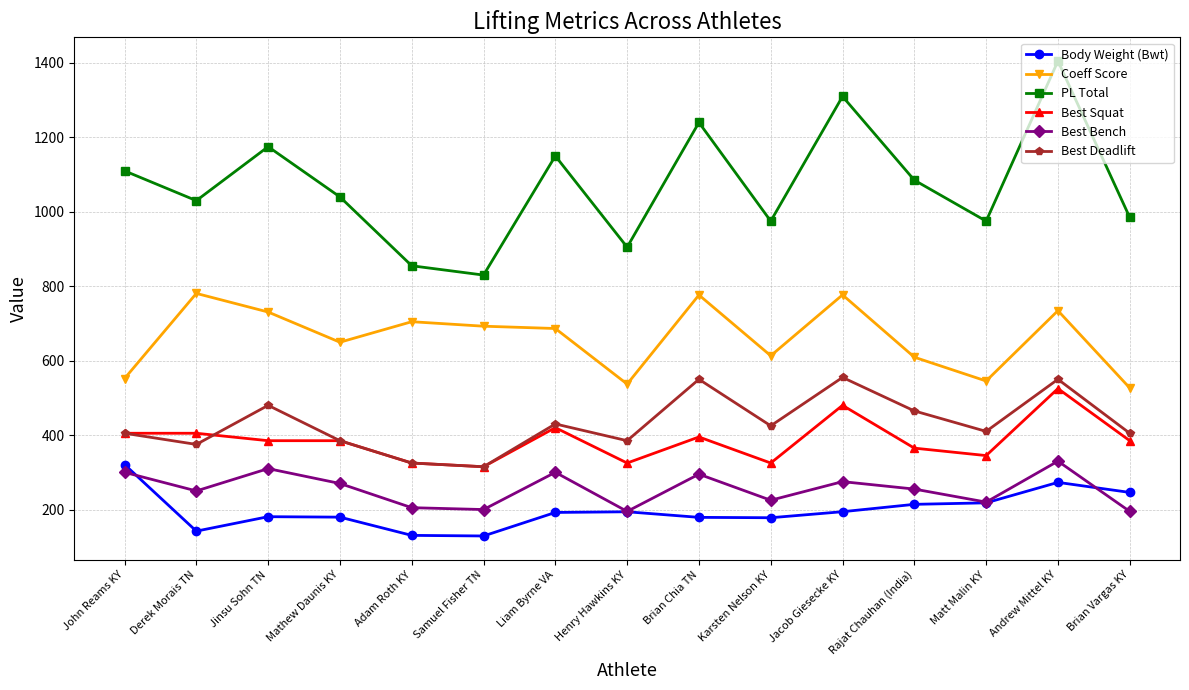

True or false: Best Squat and Body Weight (Bwt) cross at least once.

False